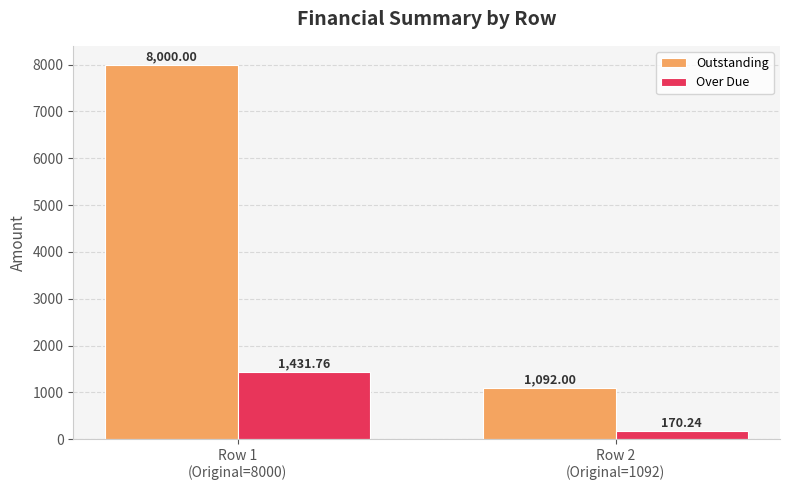

Which series has the largest range (max minus min)?

Outstanding